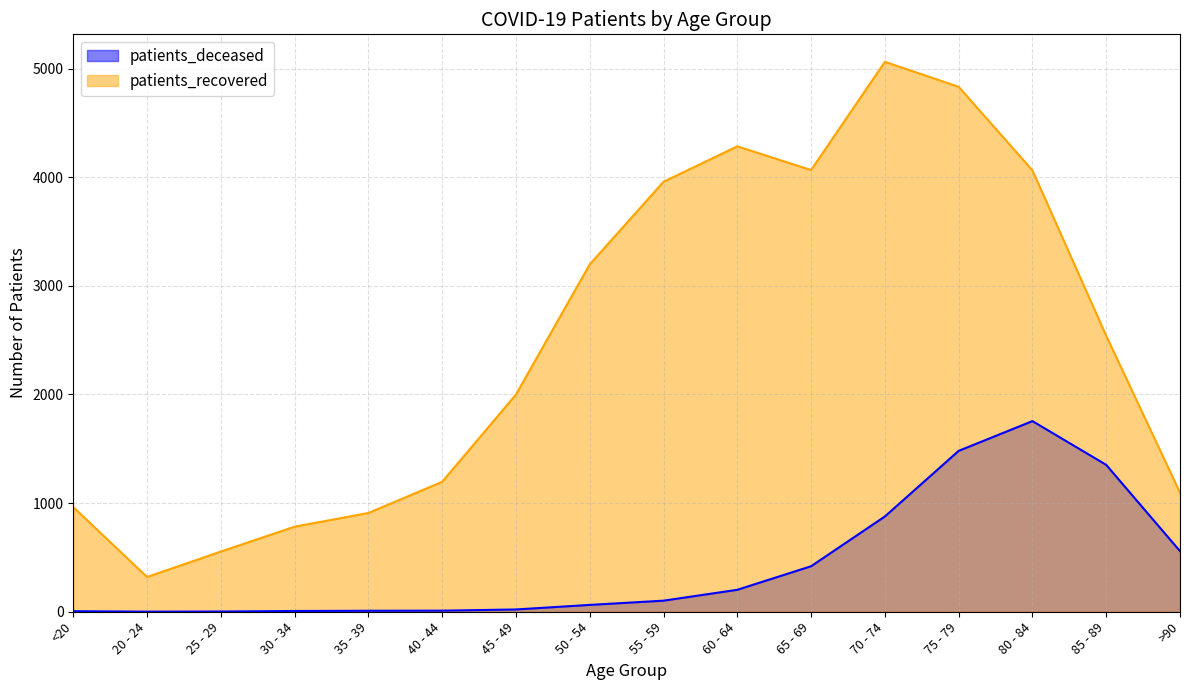

Rank the series at 70 - 74 from highest to lowest value.

patients_recovered, patients_deceased